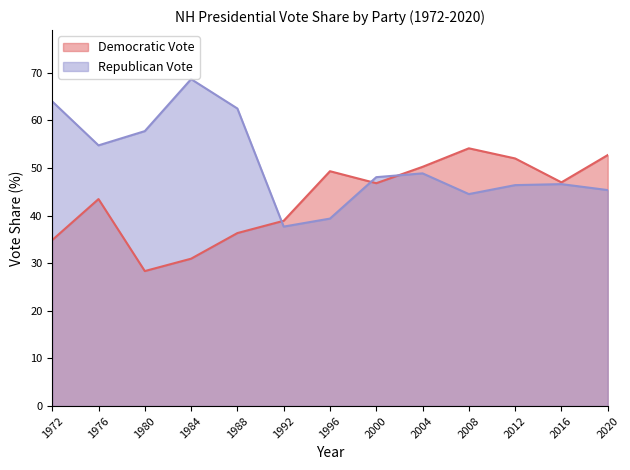

How many times do Republican Vote and Democratic Vote cross each other?

3